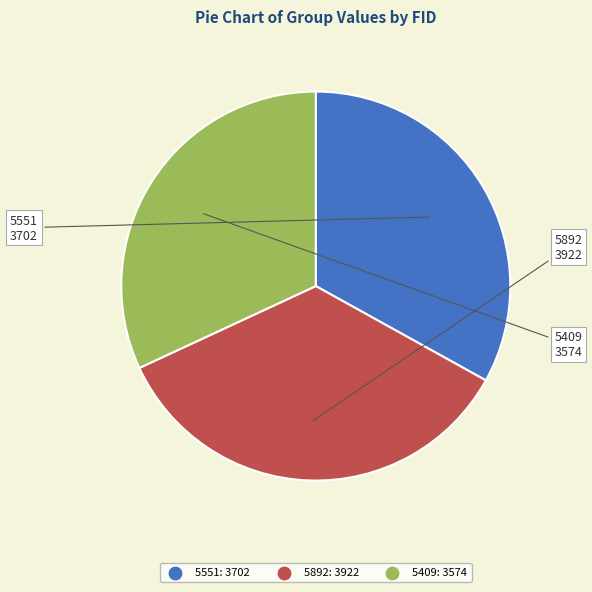

The 5892 slice represents 35% of the pie. True or false?

True